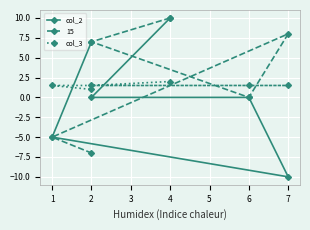

What is the smallest value displayed?

-10.0